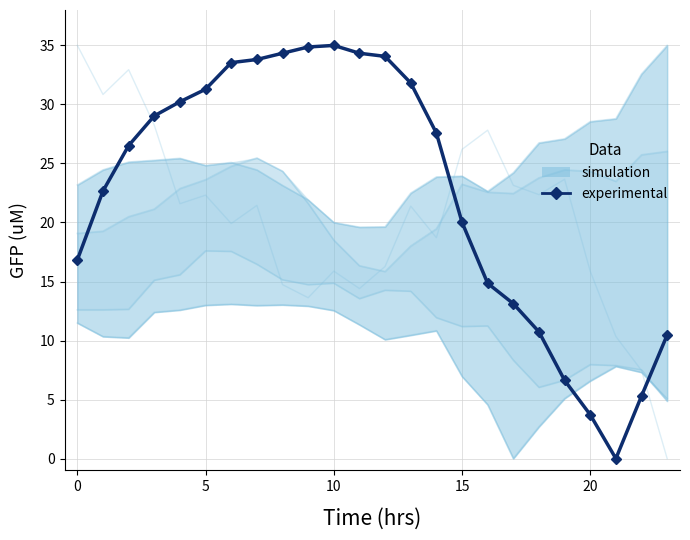

What is the difference between the simulation values at 23 and 18?

1.2